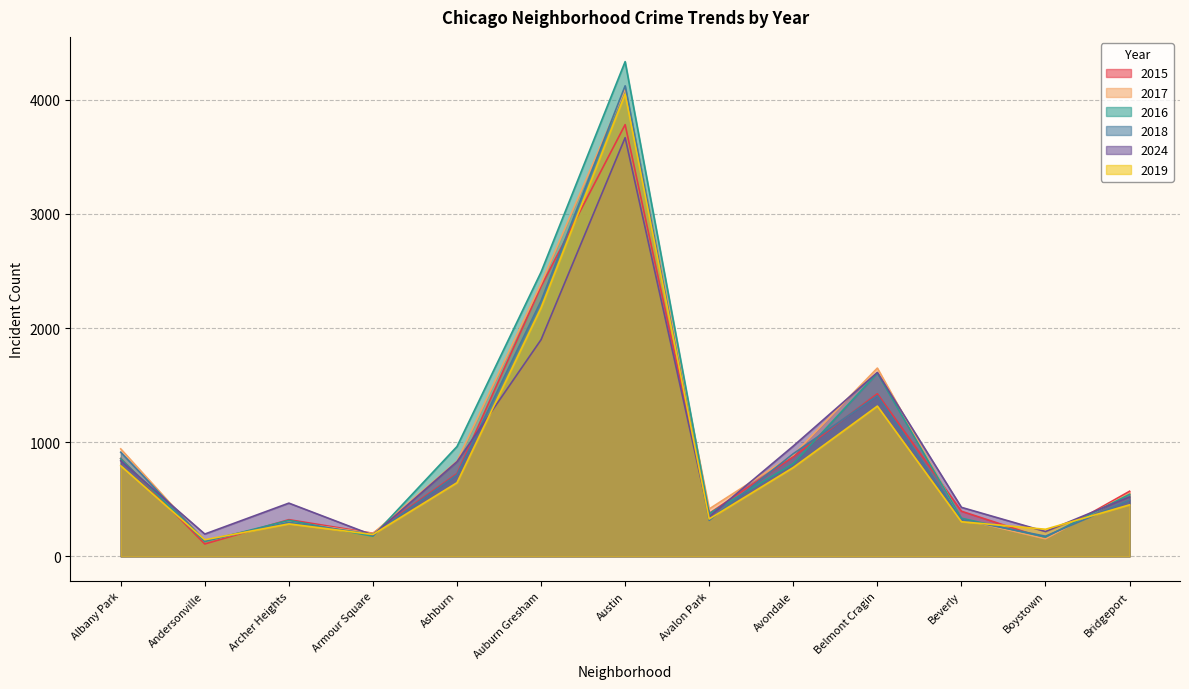

Where is the first local maximum for 2015?

Archer Heights